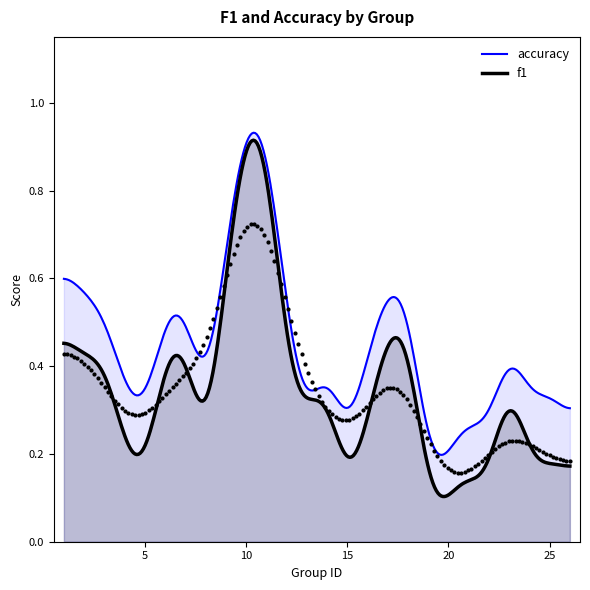

Which series contains the lowest Y value?

f1